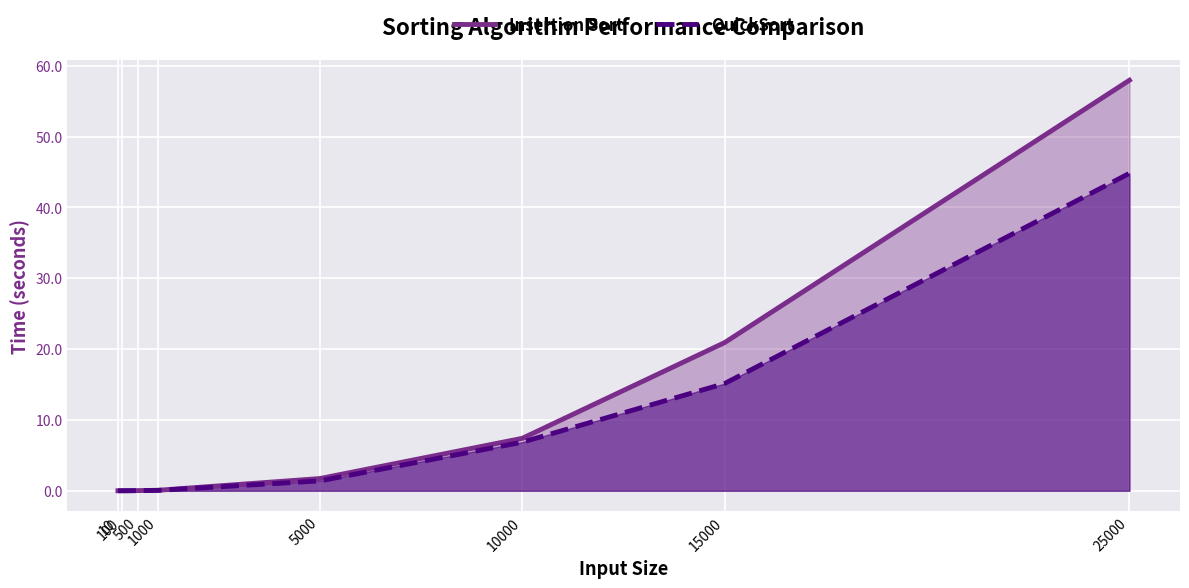

At which label does Insertion Sort reach its peak?

25000